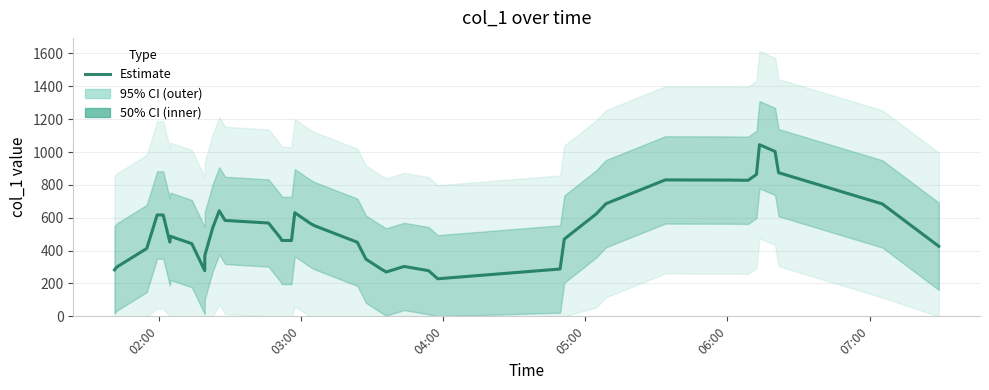

What is the highest value of the Estimate series?

1044.7